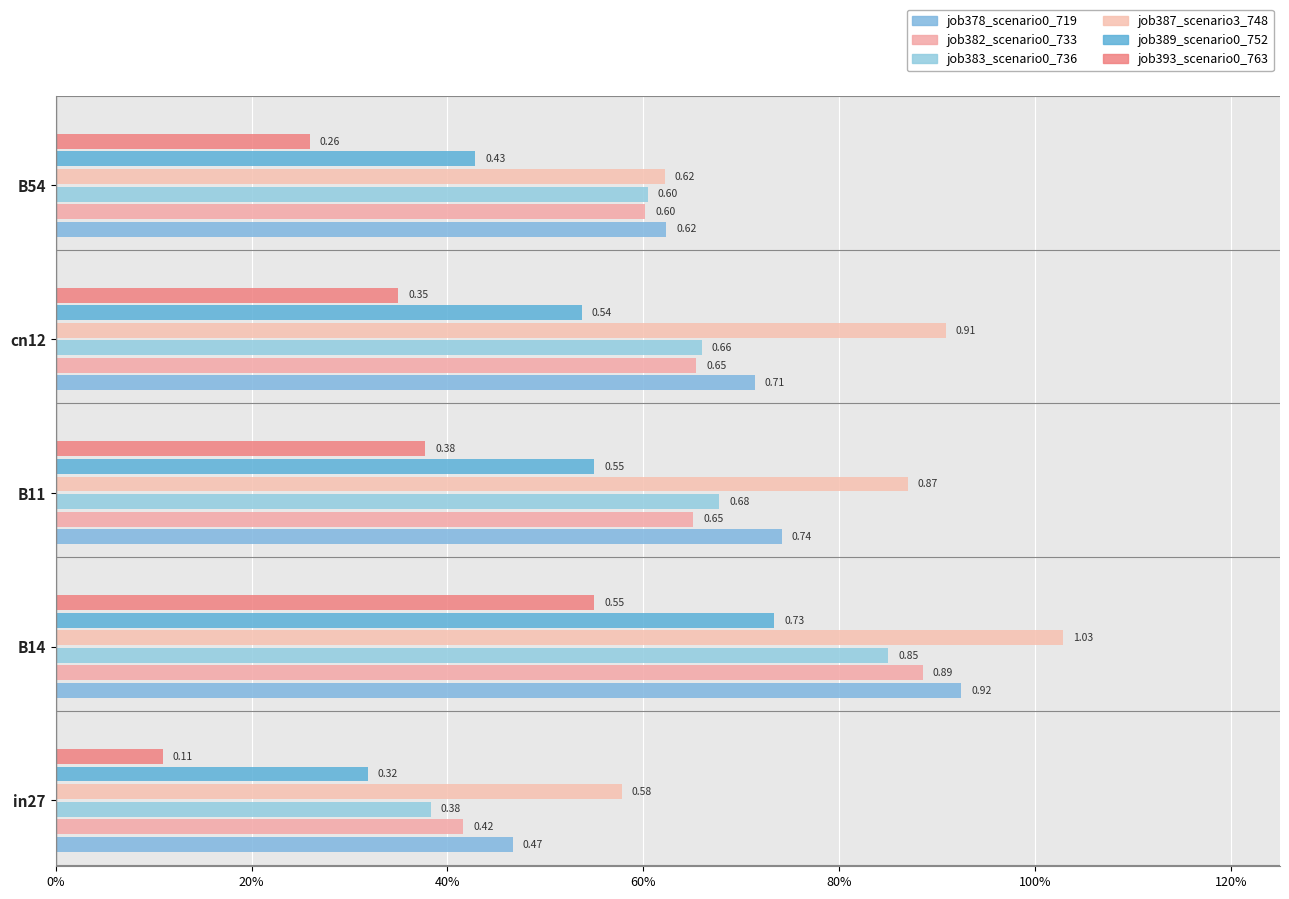

What is the value of the job393_scenario0_763 bar at the 2nd from the left?

0.5